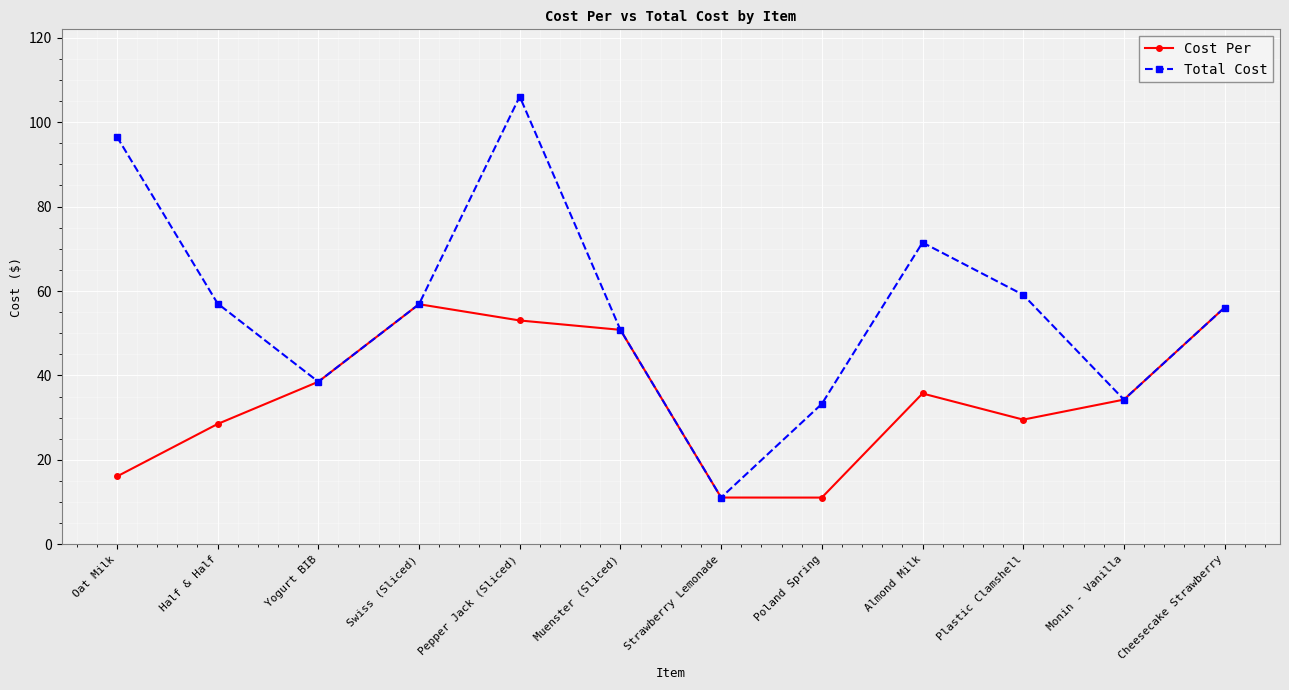

What is the highest value of the Total Cost series?

106.1